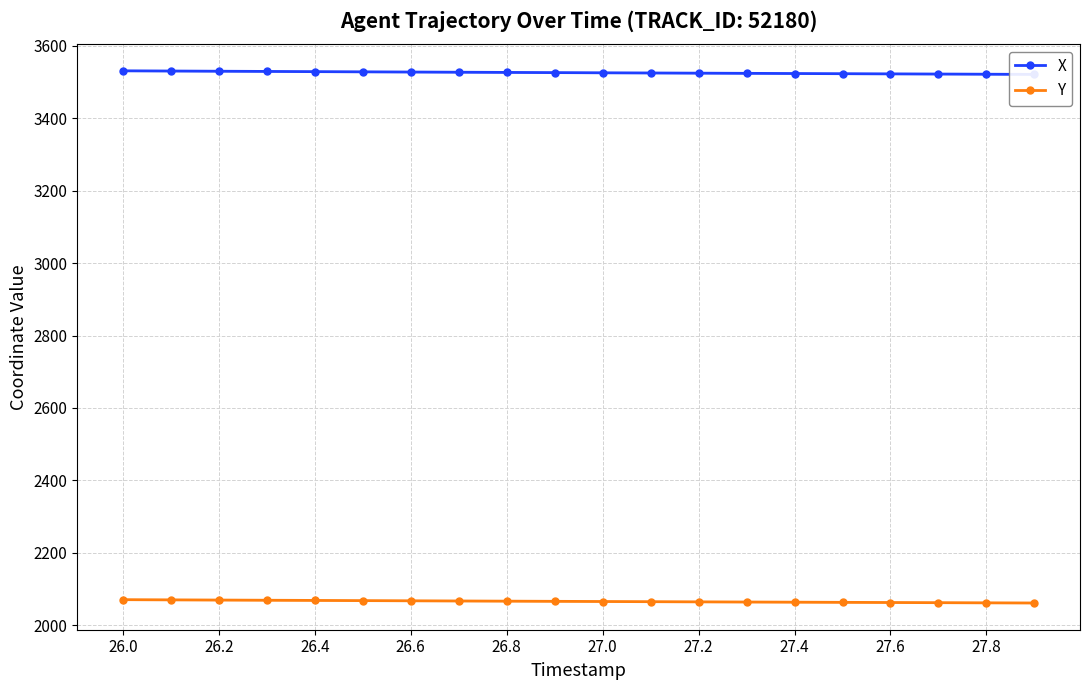

At which label does X first exceed 3526?

26.0